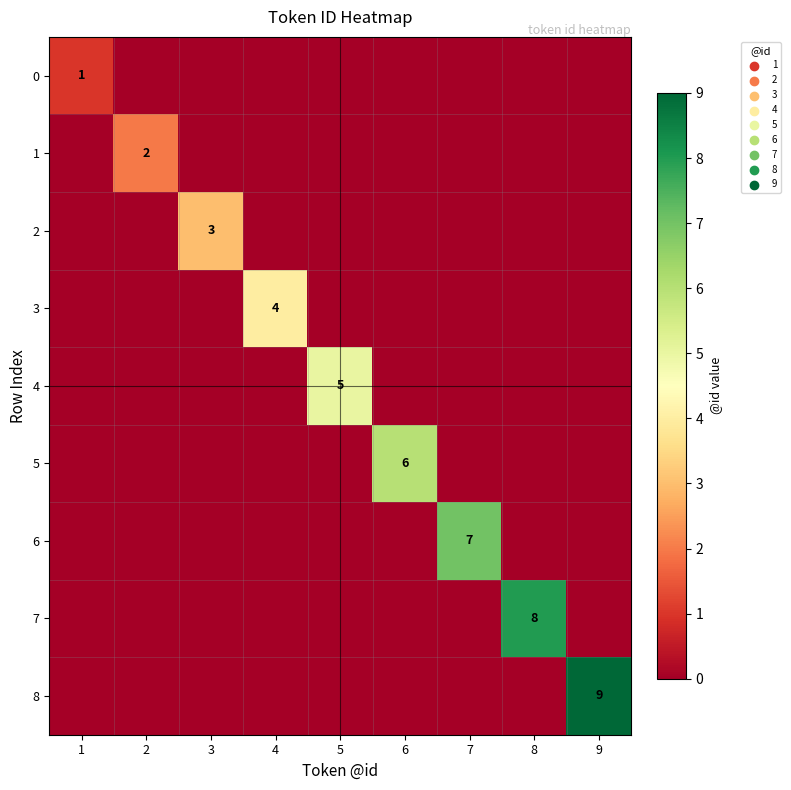

The 3 series shows 6 at 4. True or false?

False